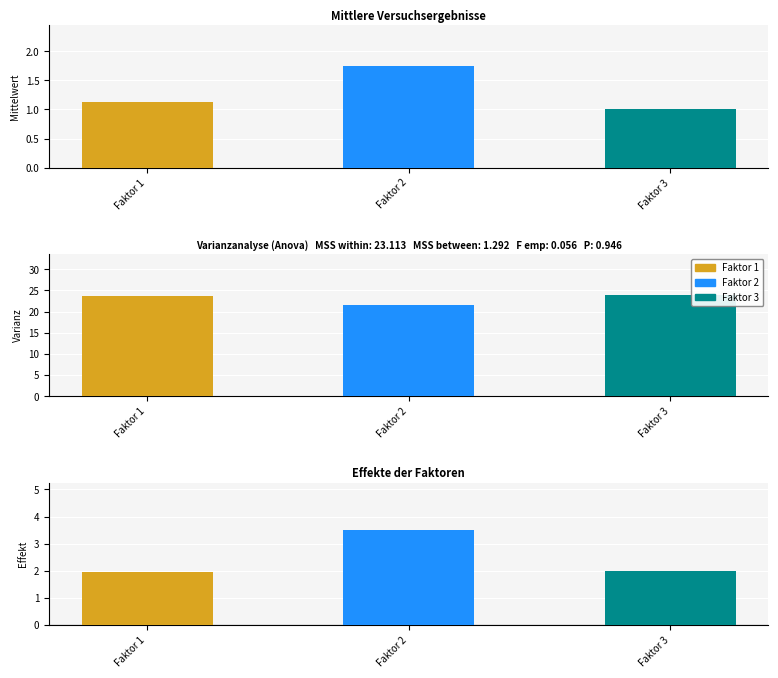

How many values in the Varianz series are below 23?

1